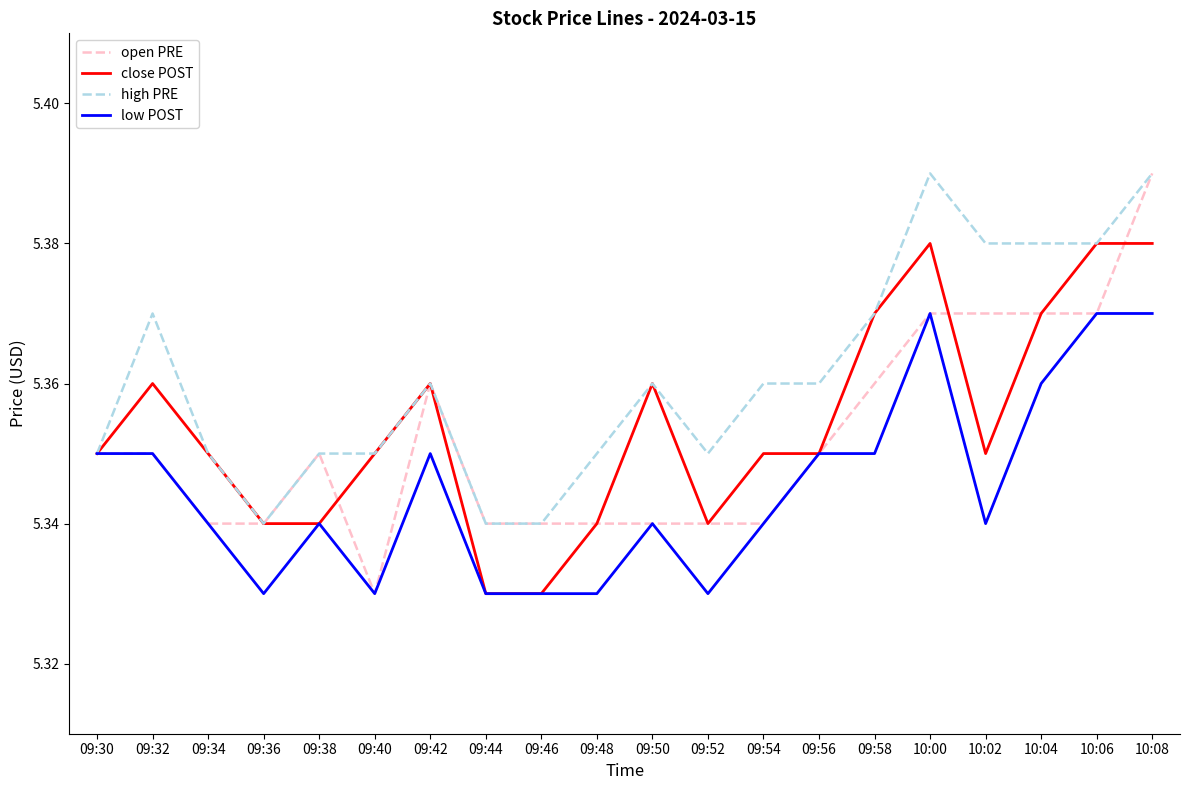

What is the total value across all series at 09:50?

21.4